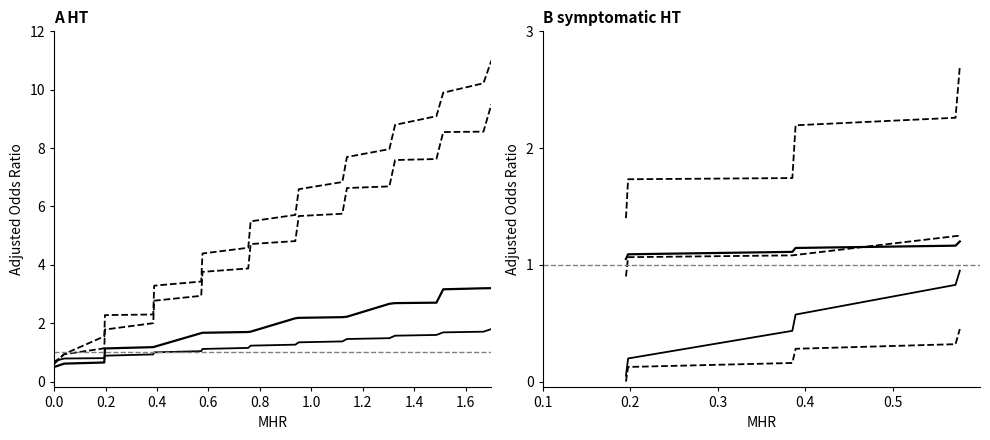

Does the chart have visible grid lines?

No